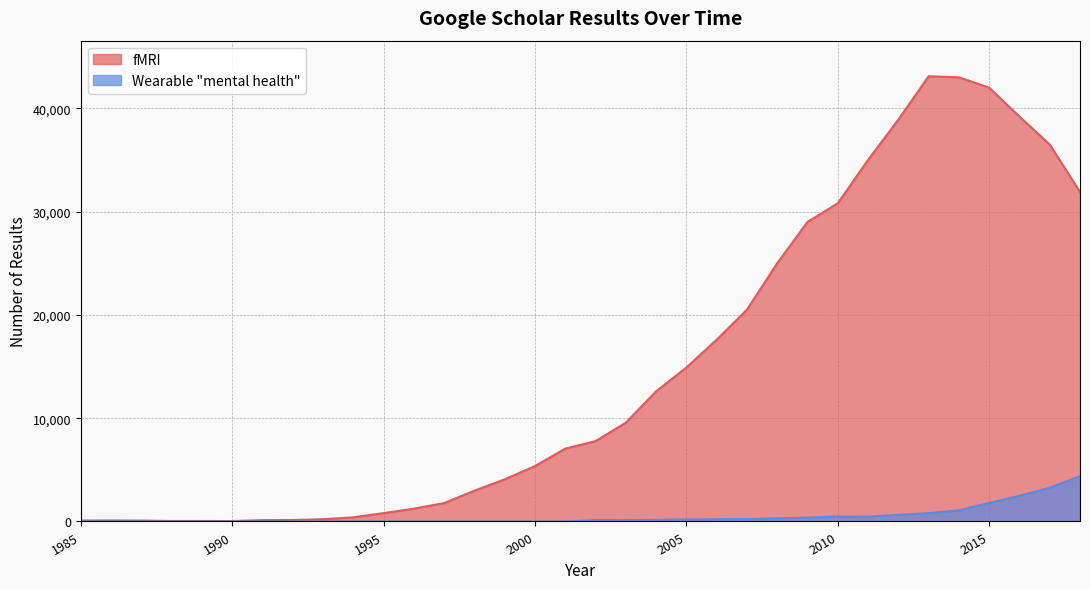

Reading left to right, list all the values displayed in this chart.

fMRI: 1985=90	1986=100	1987=87	1988=48	1989=46	1990=39	1991=130	1992=142	1993=221	1994=401	1995=809	1996=1240	1997=1780	1998=2980	1999=4080	2000=5360	2001=7050	2002=7780	2003=9560	2004=12600	2005=14900	2006=17600	2007=20500	2008=25000	2009=29000	2010=30800	2011=35000	2012=38900	2013=43100	2014=43000	2015=42000	2016=39200	2017=36500	2018=31900
Wearable mental health: 1985=0	1986=0	1987=0	1988=0	1989=0	1990=0	1991=0	1992=0	1993=0	1994=0	1995=0	1996=0	1997=0	1998=0	1999=0	2000=0	2001=0	2002=128	2003=120	2004=155	2005=195	2006=210	2007=232	2008=310	2009=366	2010=488	2011=467	2012=639	2013=800	2014=1080	2015=1790	2016=2480	2017=3270	2018=4370